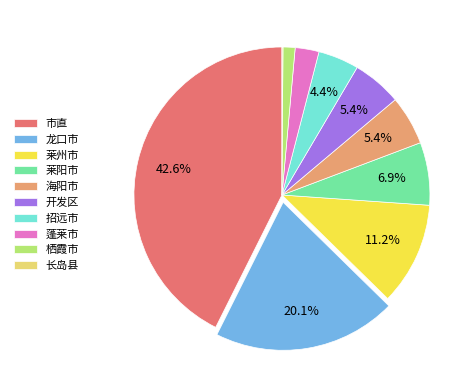

To the nearest percent, what is the average slice percentage?

10%